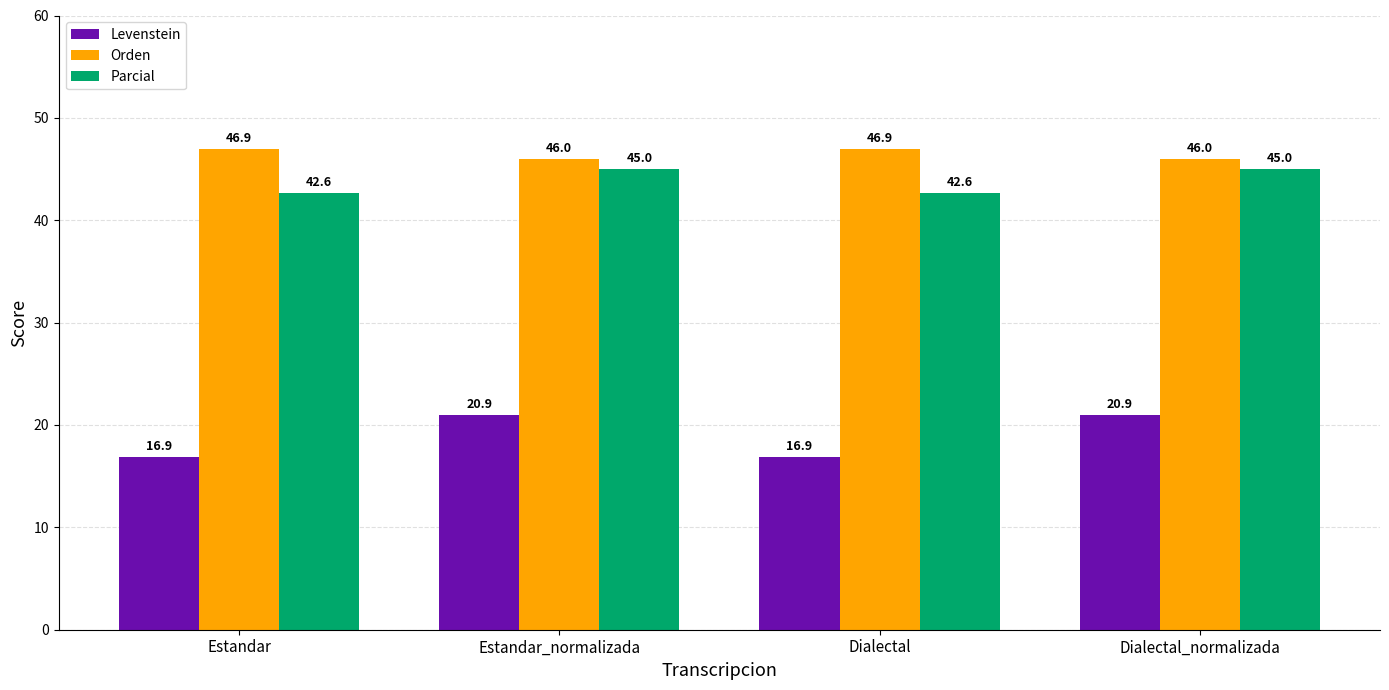

What value does the Parcial series have at Estandar_normalizada?

45.0